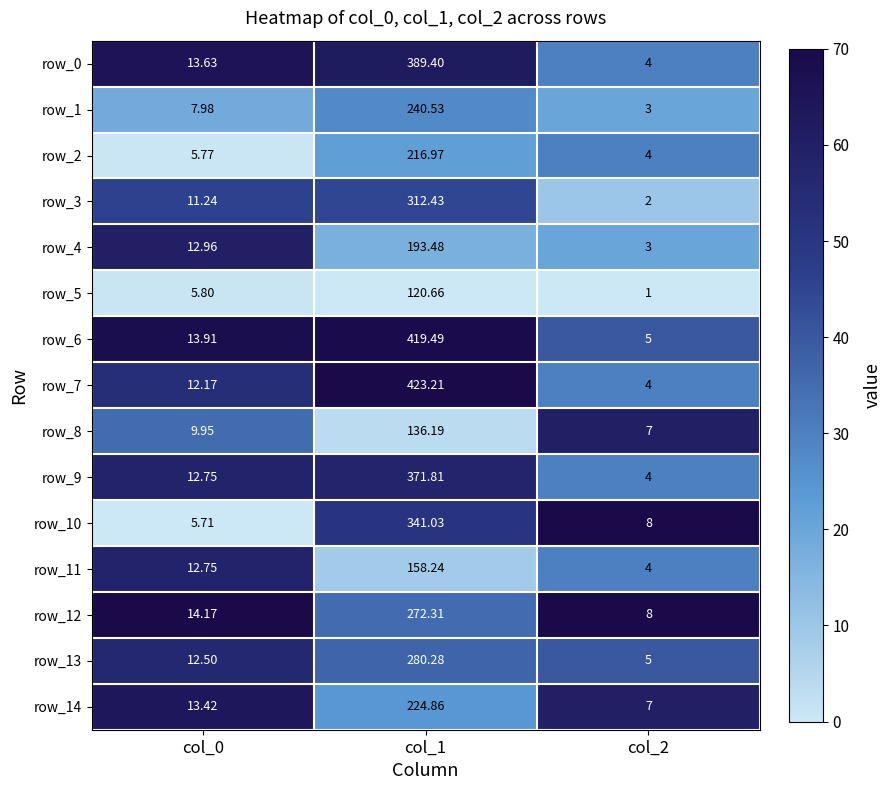

Is the value of row_7 at col_0 greater than the value of row_1 at col_0?

Yes